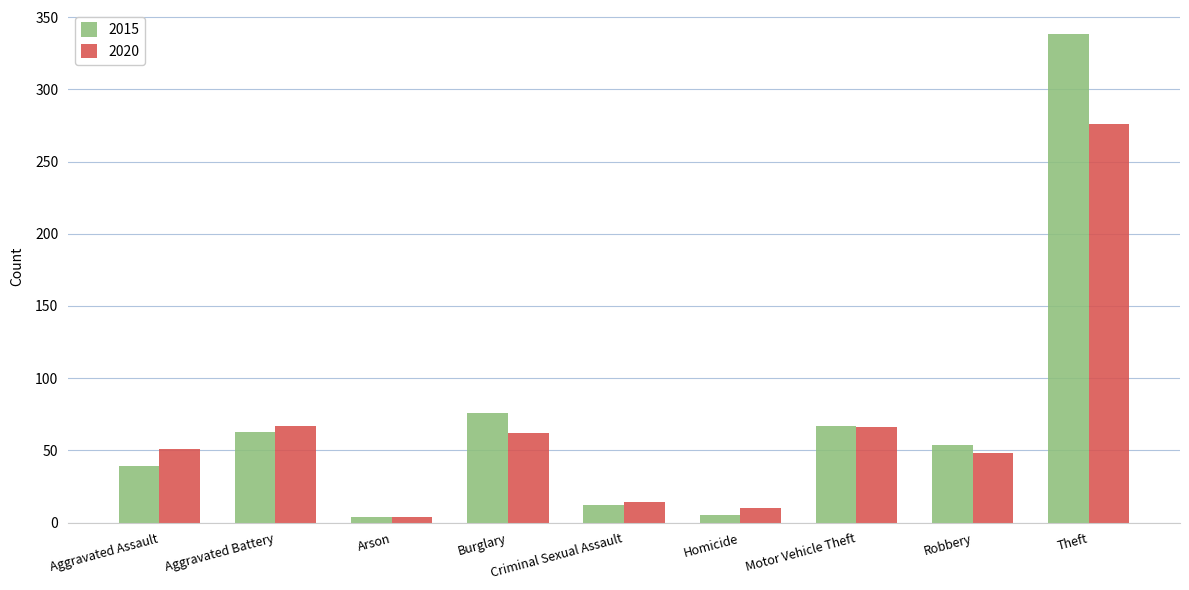

What is the average value of the 2015 series?

73